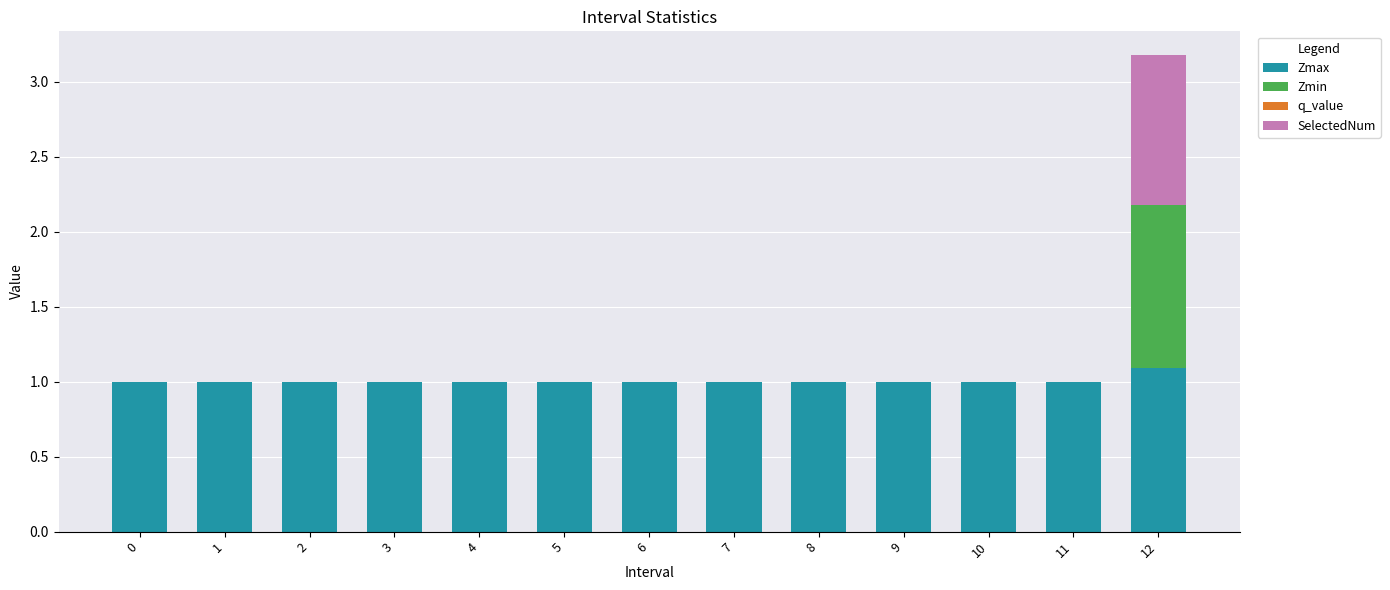

Are the bars grouped side by side (vs. stacked)?

No